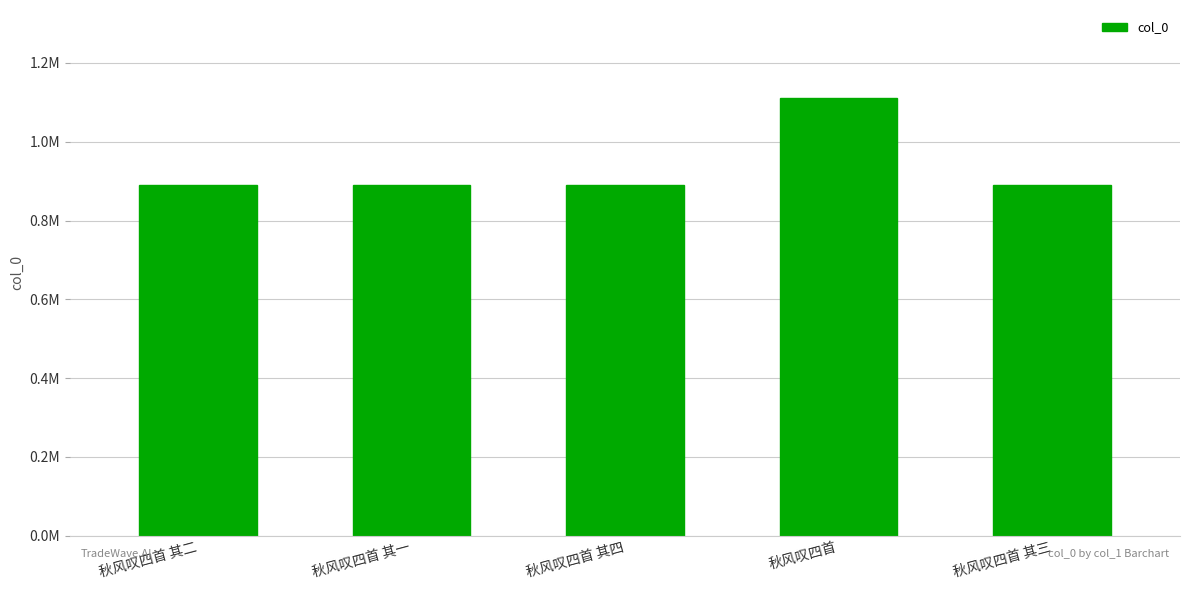

Are the bars horizontal?

No